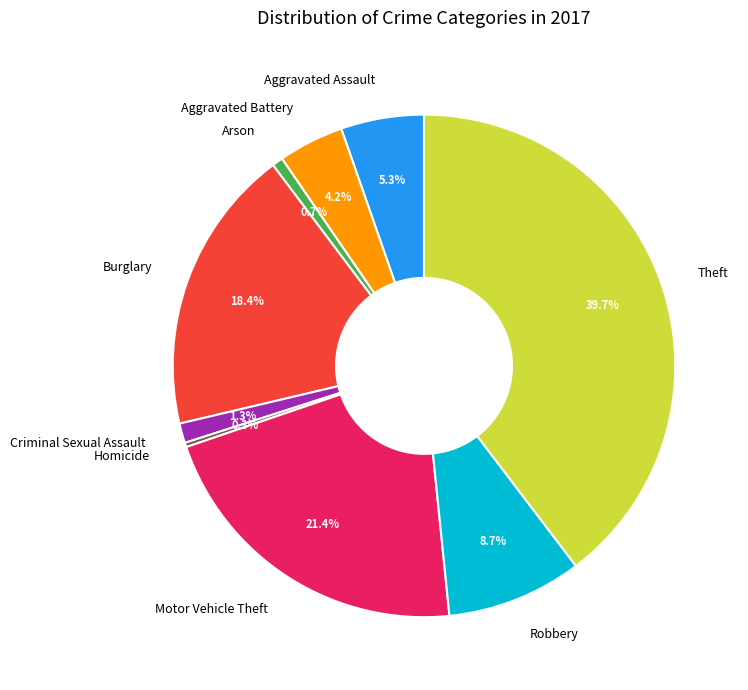

Is it true that Burglary is 18% of the pie?

True